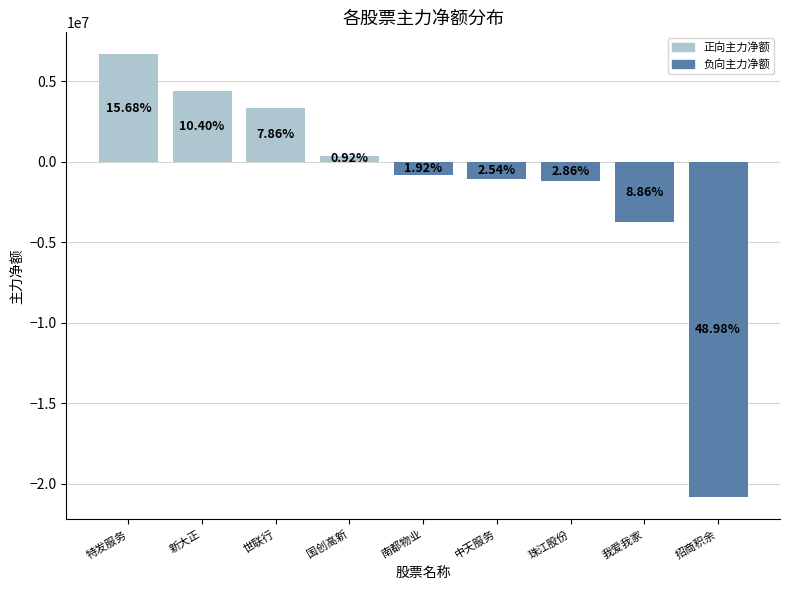

How many bars are there in total?

9